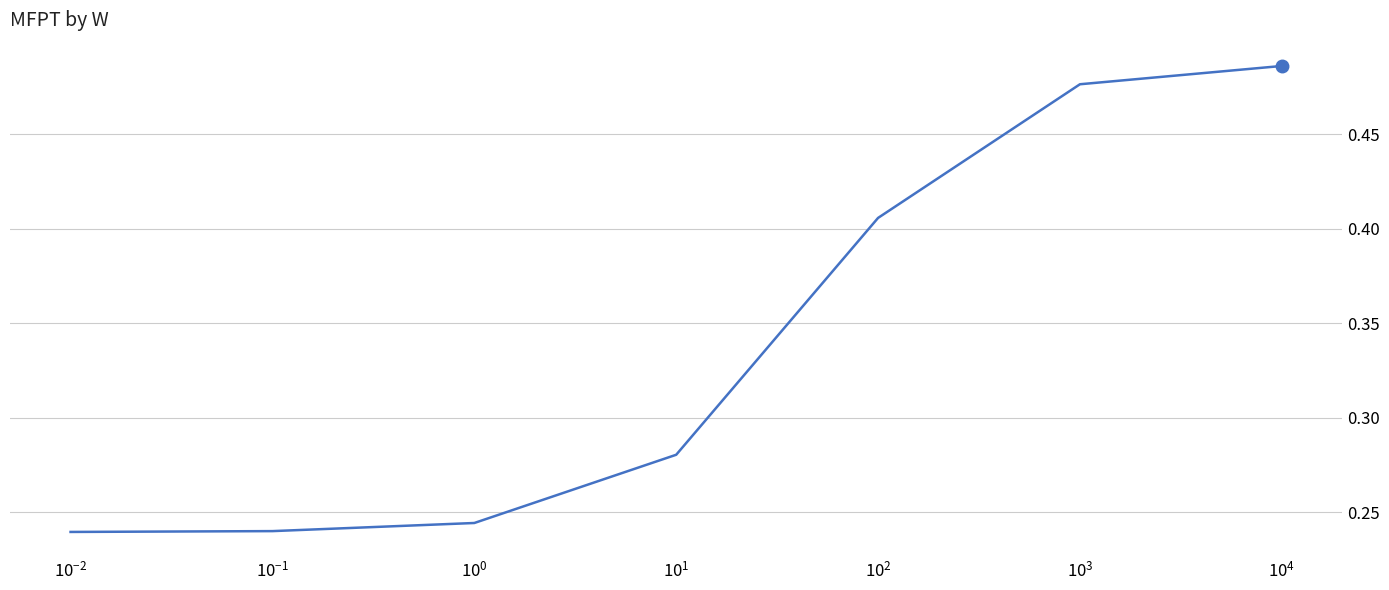

How many values are between 0 and 1?

7